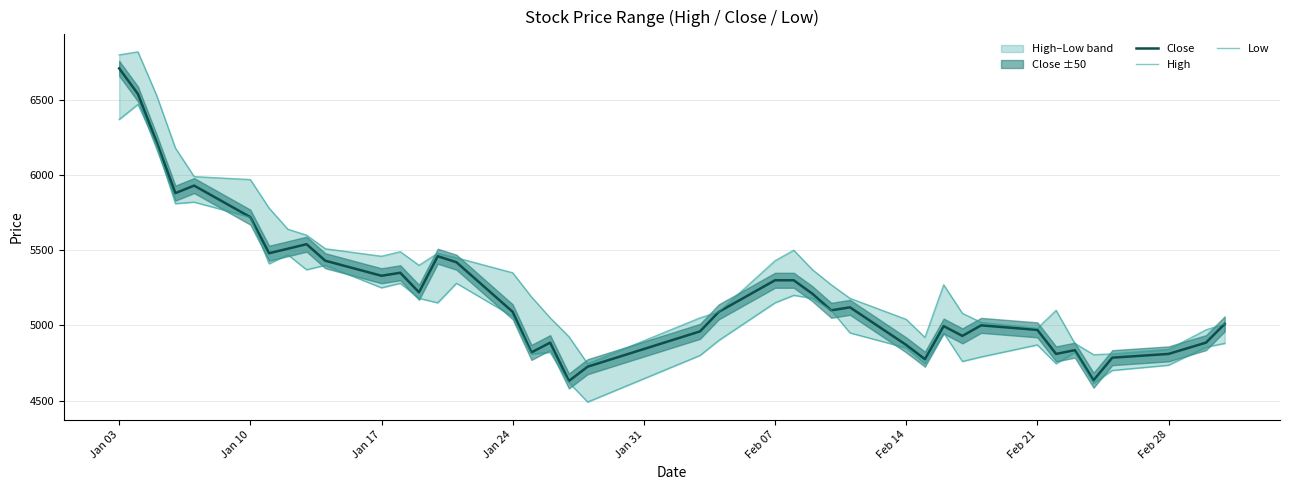

What is the lowest value of the Close series?

4630